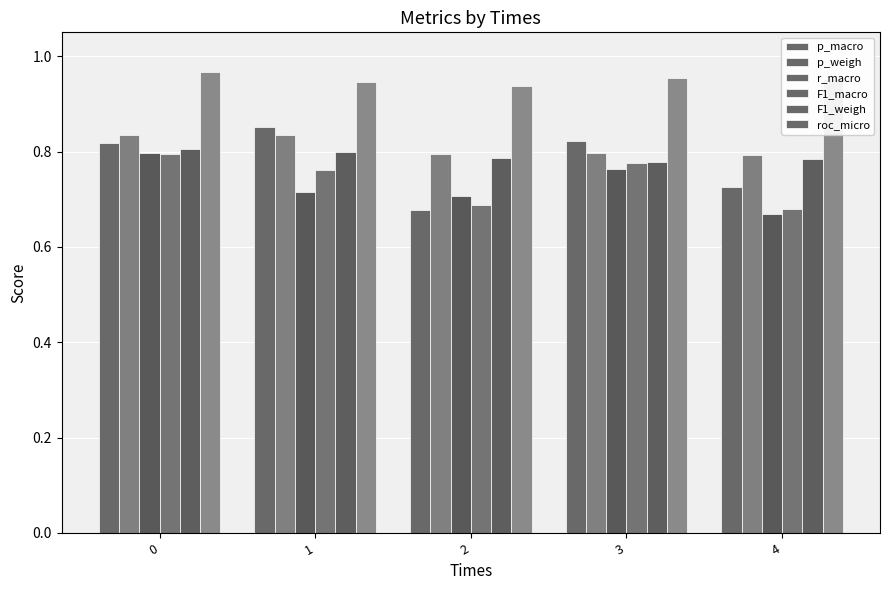

Count the number of data series in this chart.

6